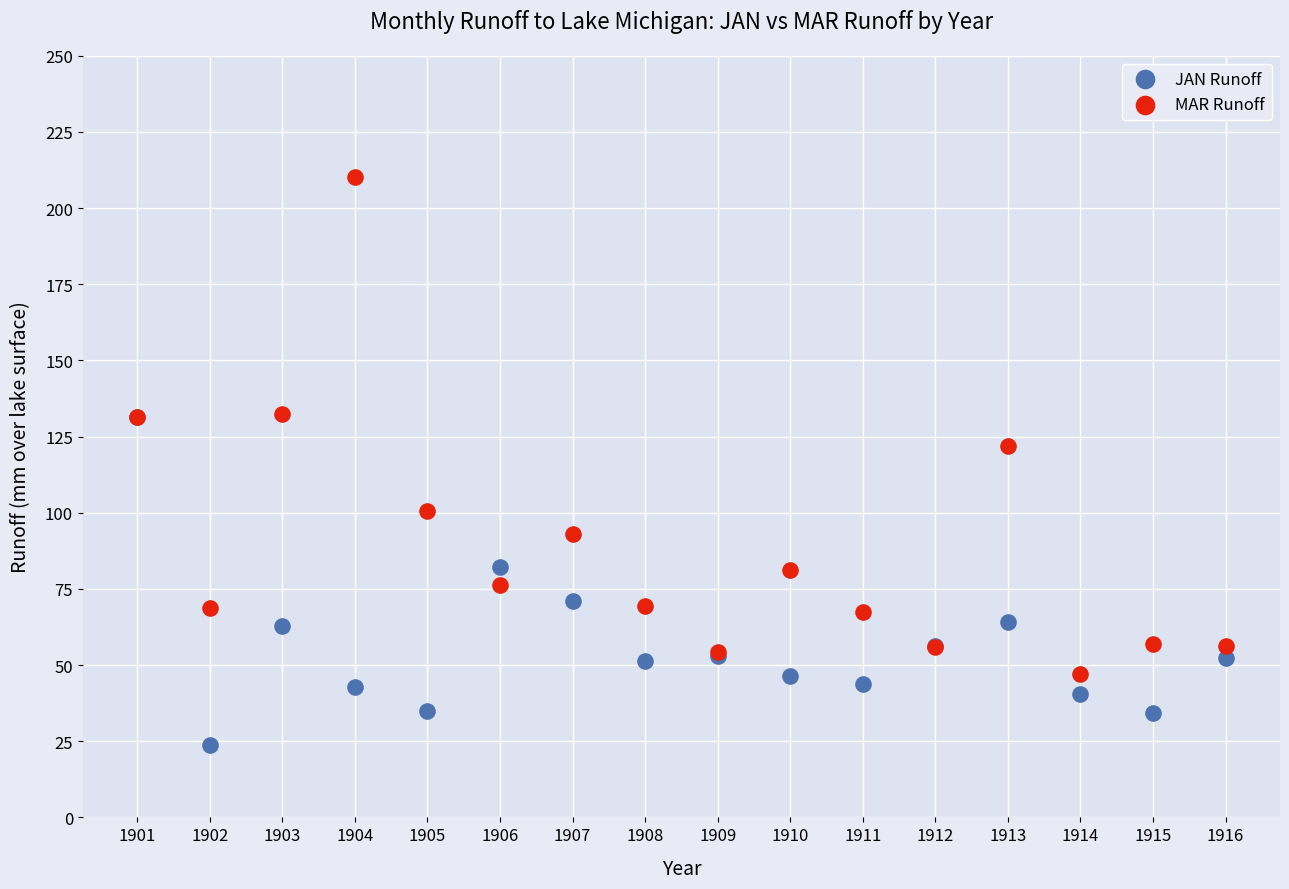

Across all series, what Y value is closest to 117?

121.8